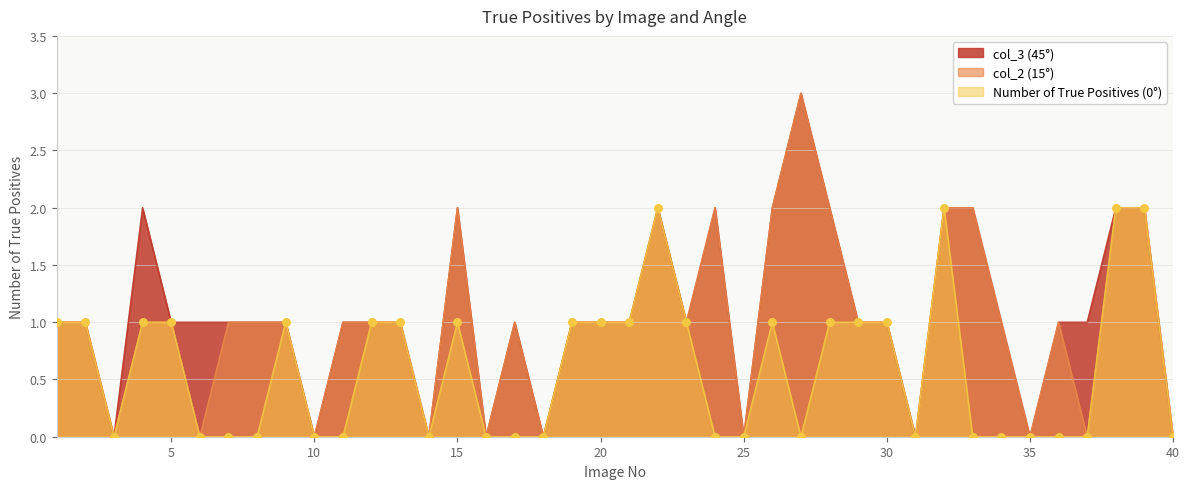

Which series reaches the minimum Y coordinate?

Number of True Positives